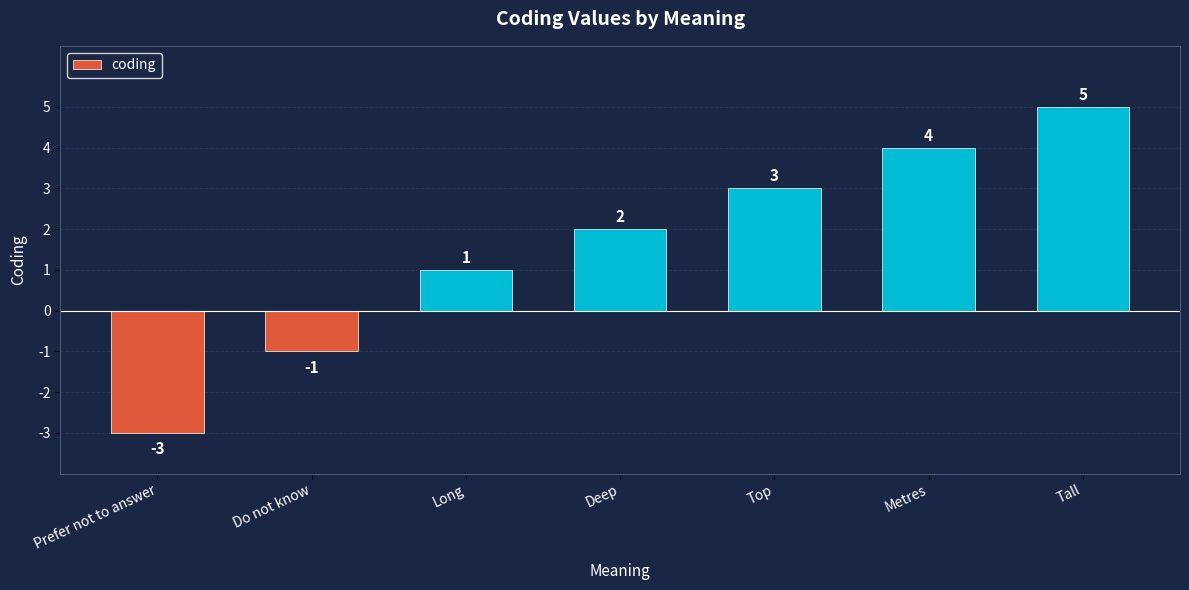

List the labels in order of value, largest first.

Tall, Metres, Top, Deep, Long, Do not know, Prefer not to answer